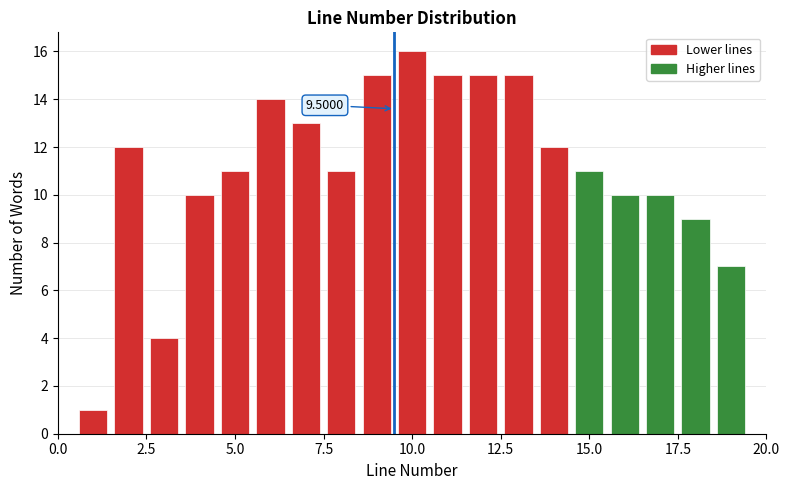

Around what value on the x-axis is the tallest bar? Give the approximate position of its centre, as read against the axis.

10.0